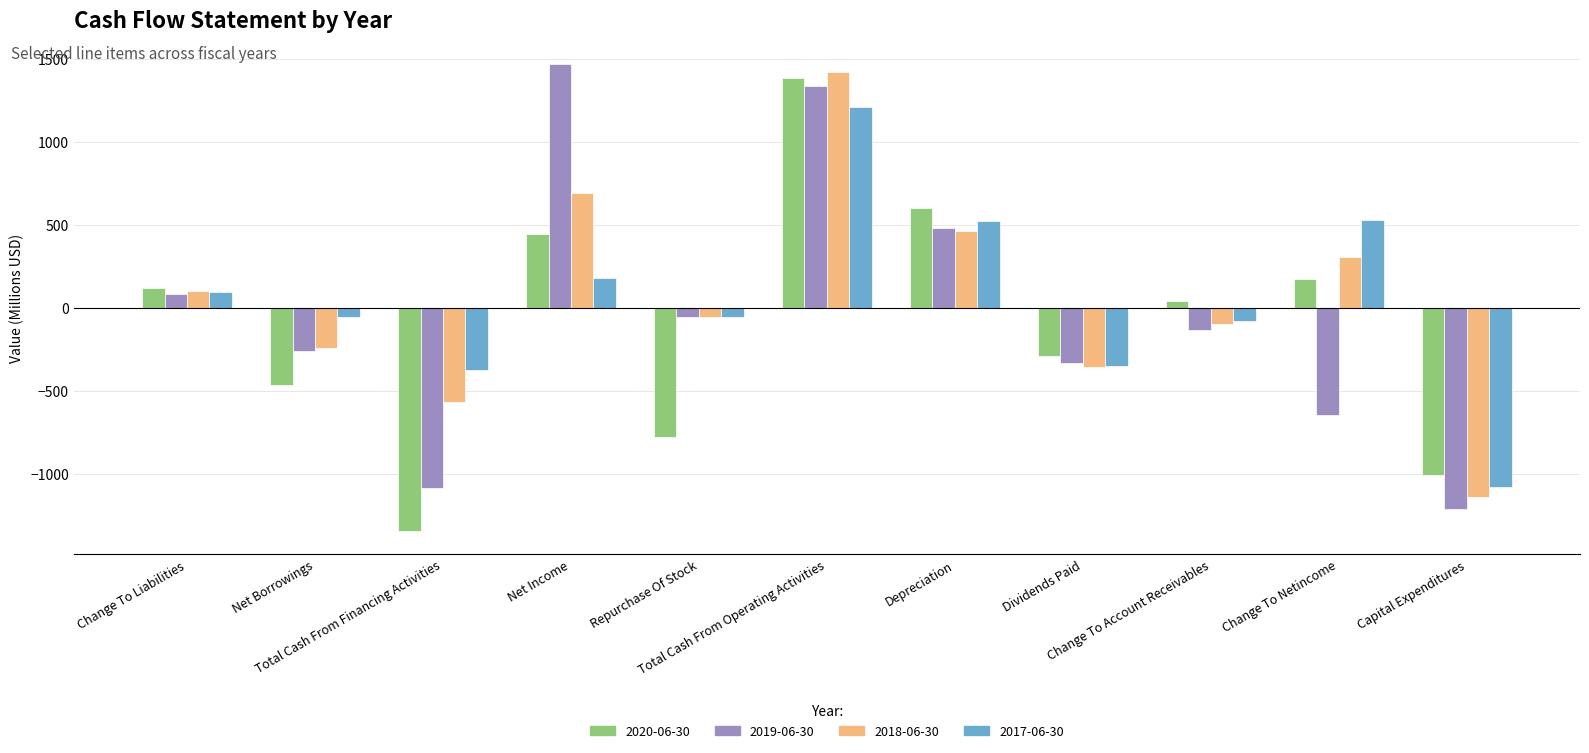

What is the maximum value for 2019-06-30?

1467.7